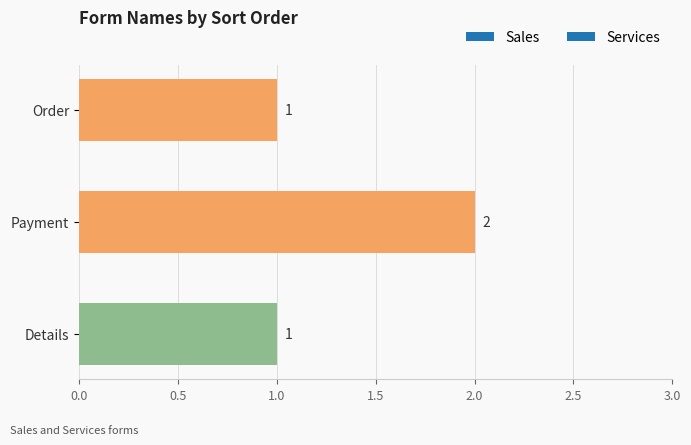

How many values exceed 1?

1